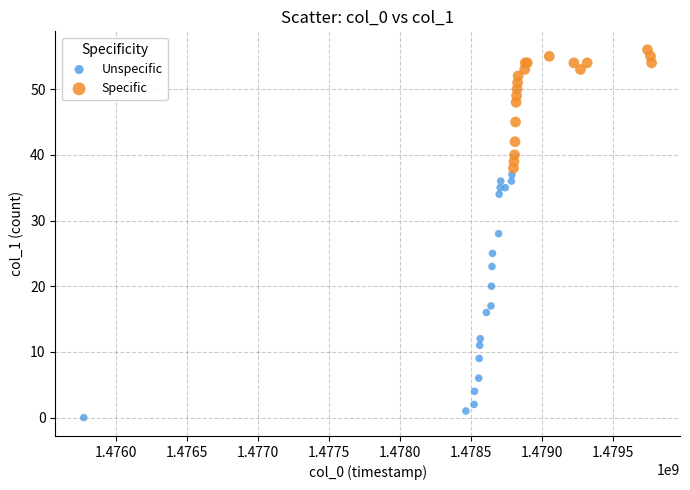

Which series reaches the minimum Y coordinate?

Unspecific